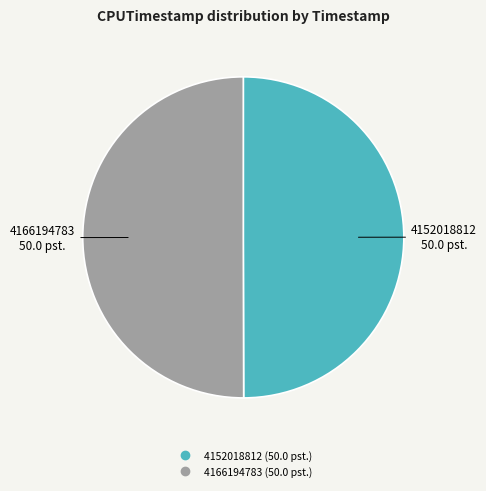

Is the sum of 4166194783 and 4152018812 greater than half?

Yes